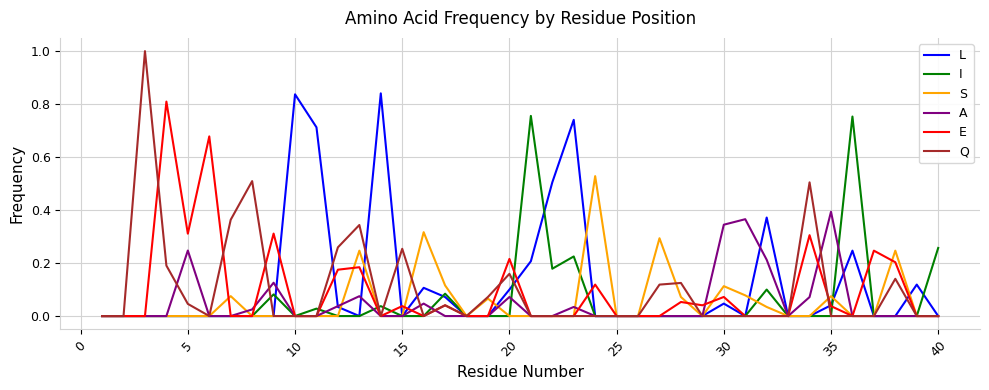

In I, how many points are higher than both neighbors (excluding endpoints)?

8